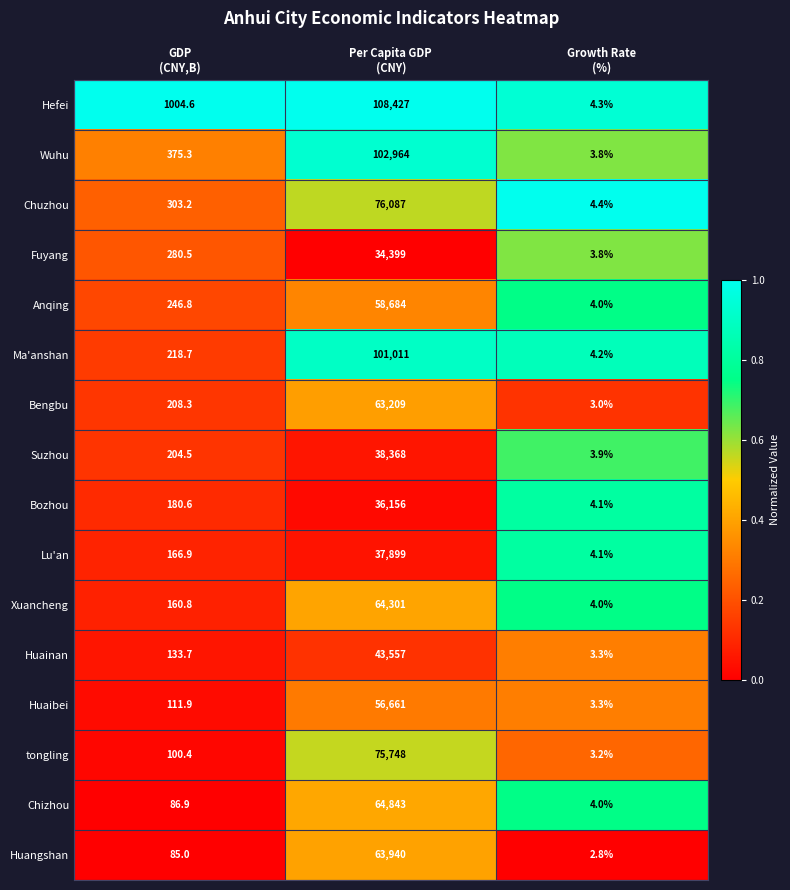

Which series has the largest range (max minus min)?

Hefei